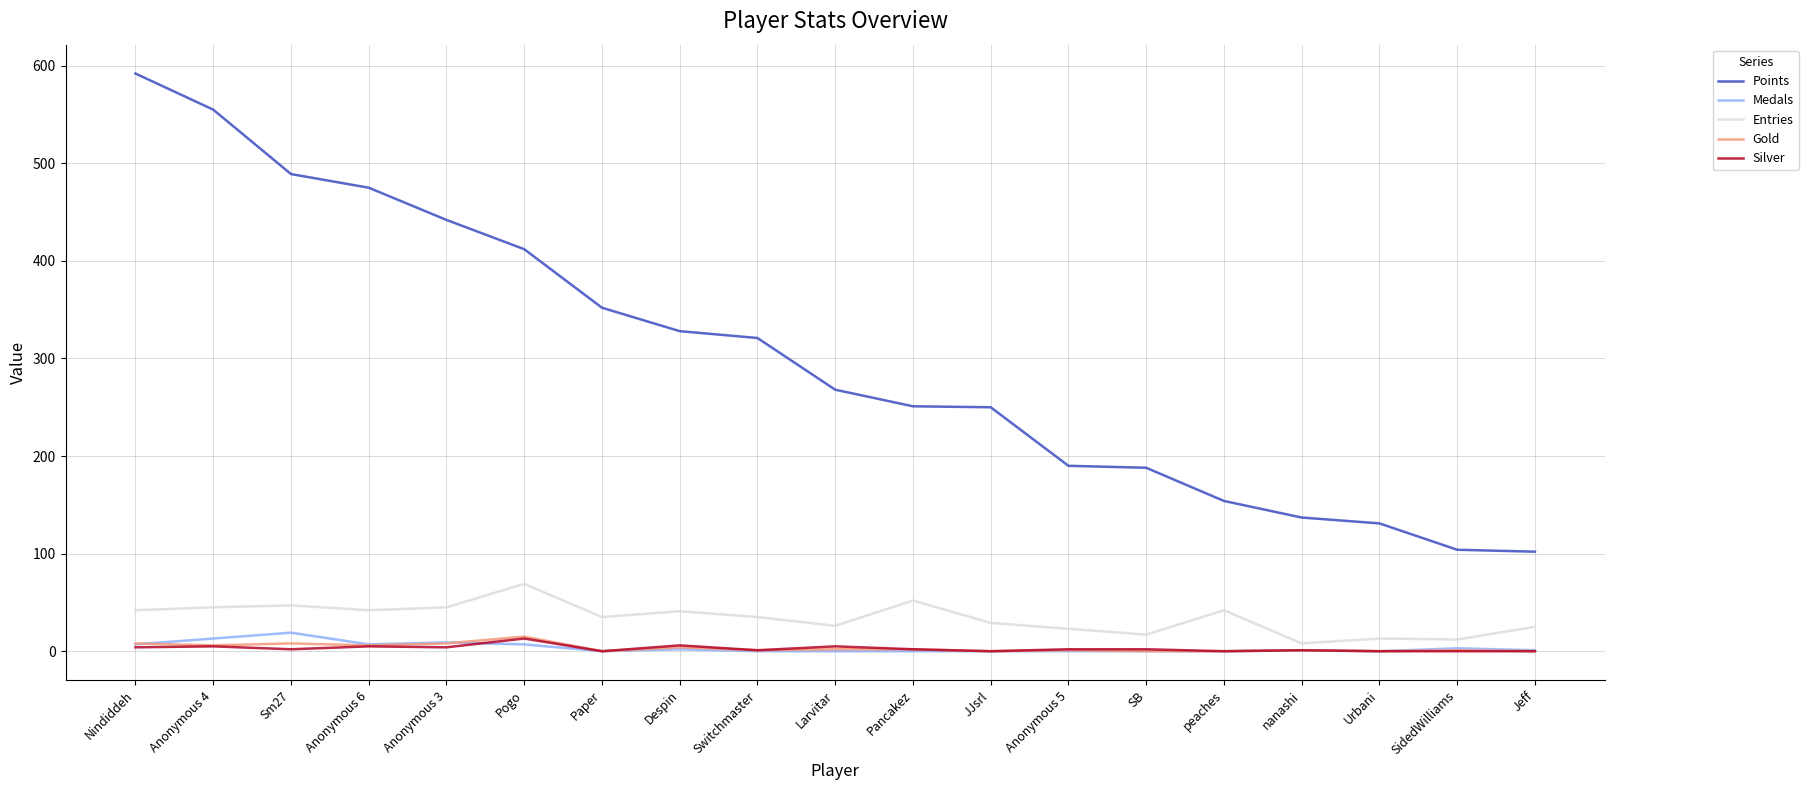

Which series has the largest range (max minus min)?

Points